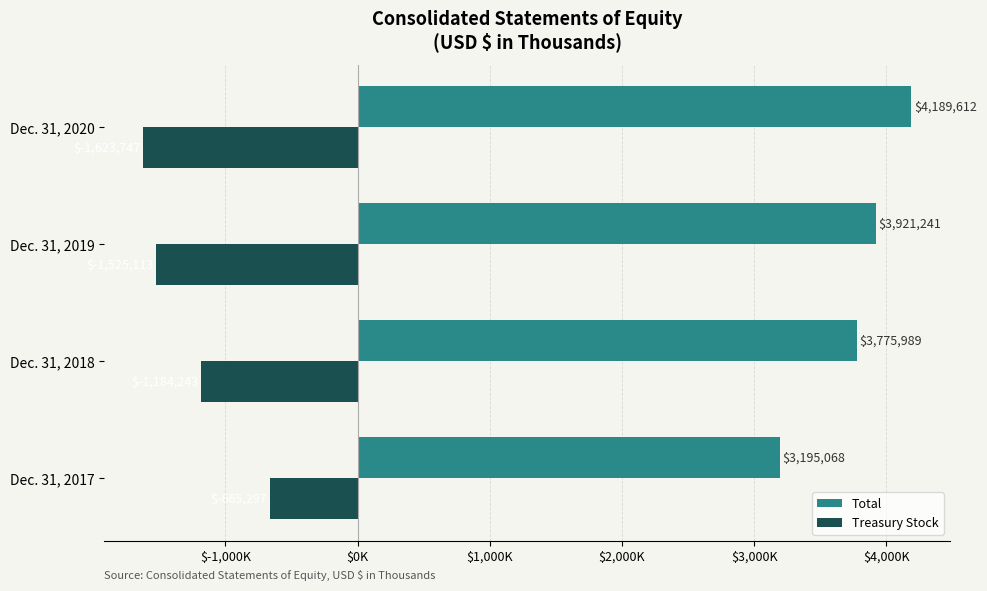

What is the minimum value for Total?

3195068